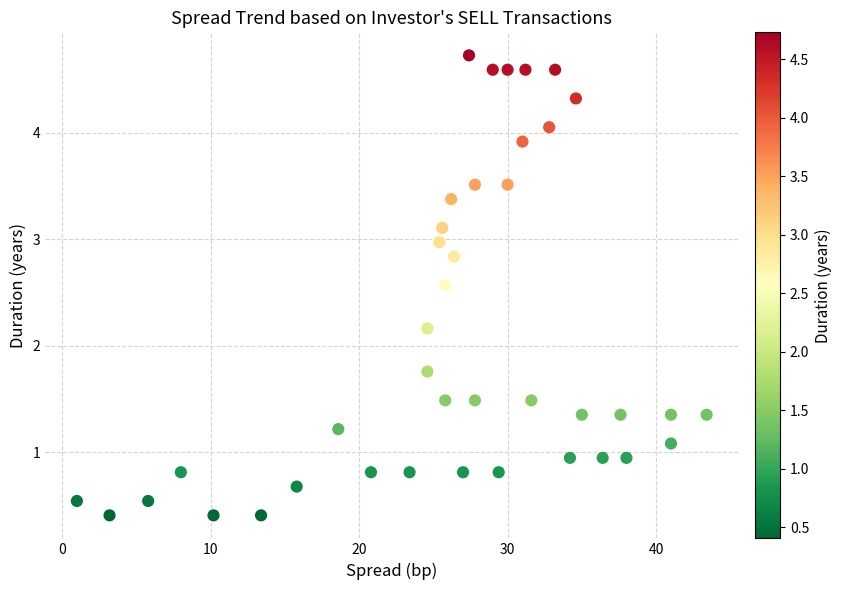

What is the range of Y values (max minus min)?

4.3